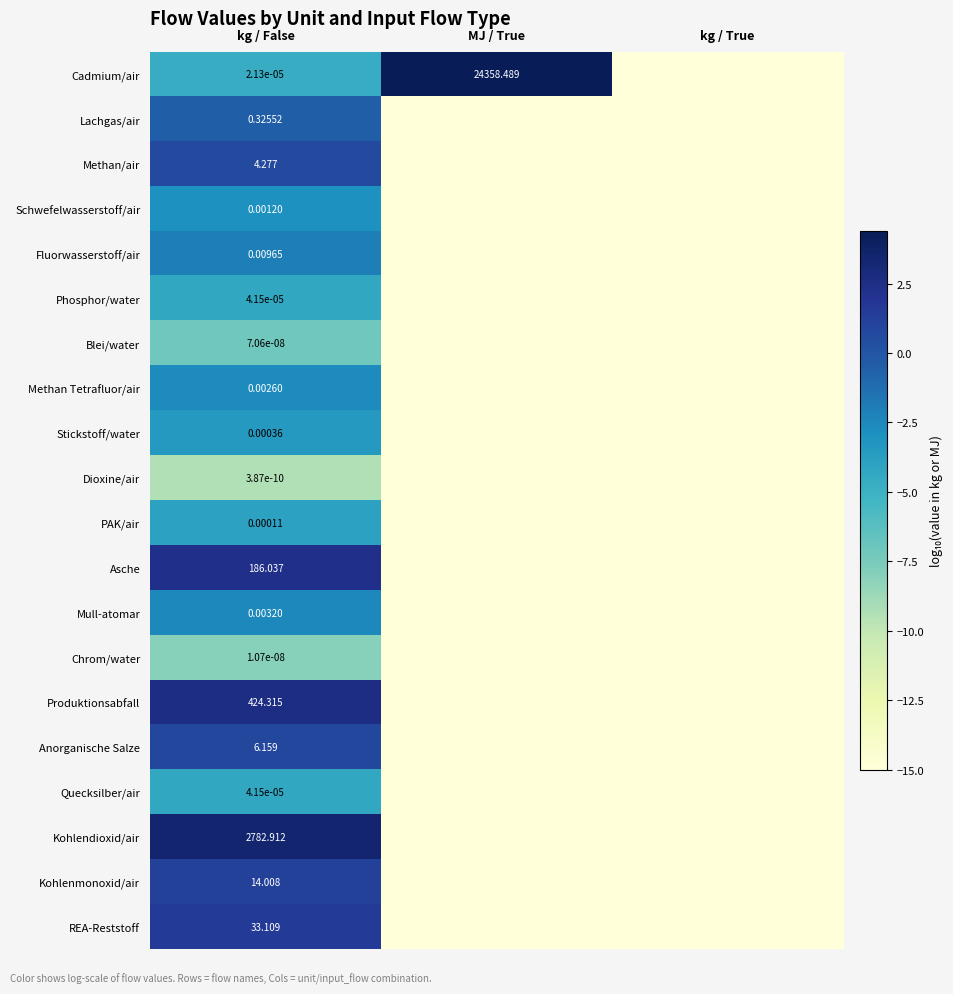

True or false: Methan Tetrafluor/air has a value of -6.8 at kg / True.

False